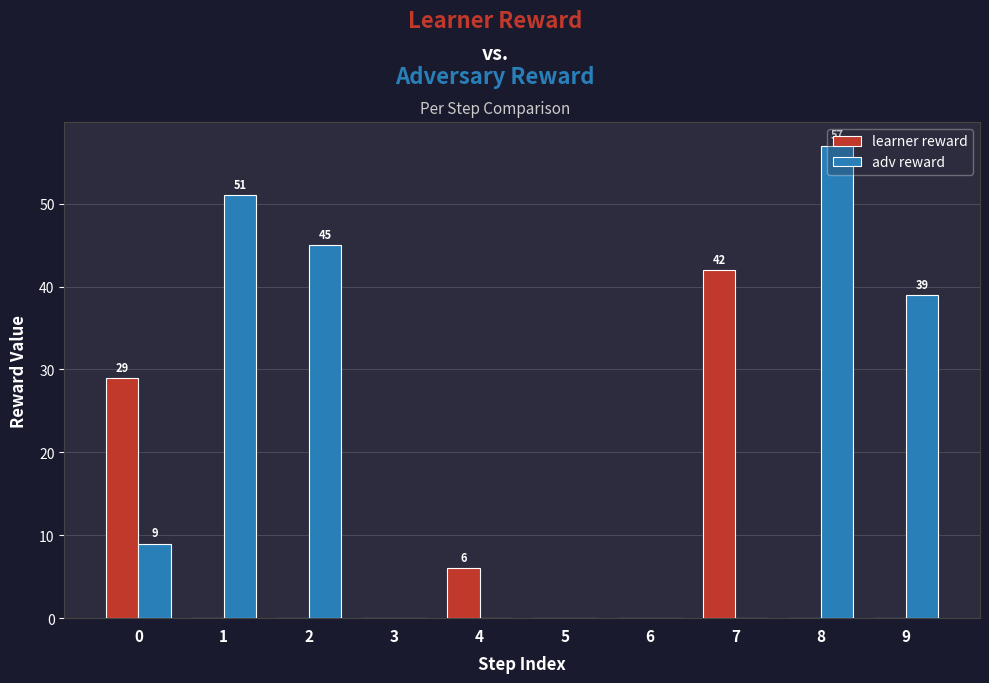

What is the greatest value displayed?

57